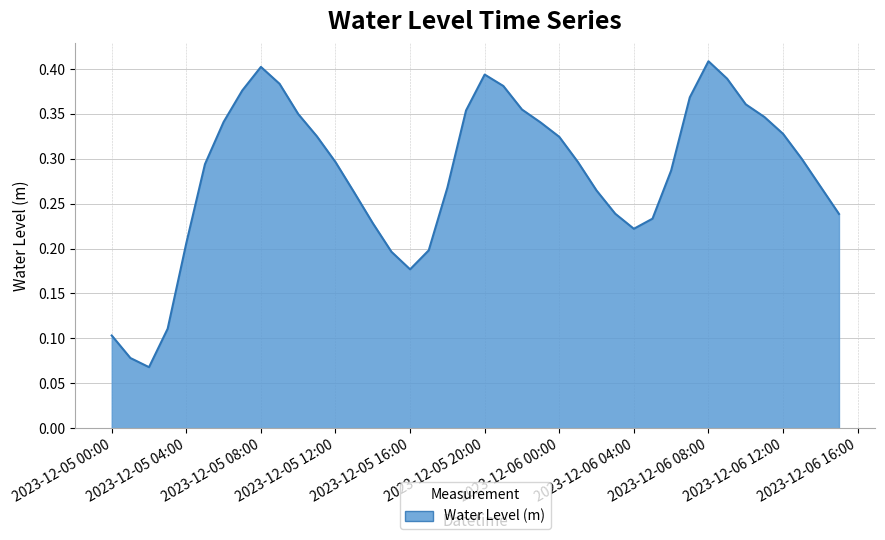

At which category does the data reach its first local peak?

2023-12-05 08:00